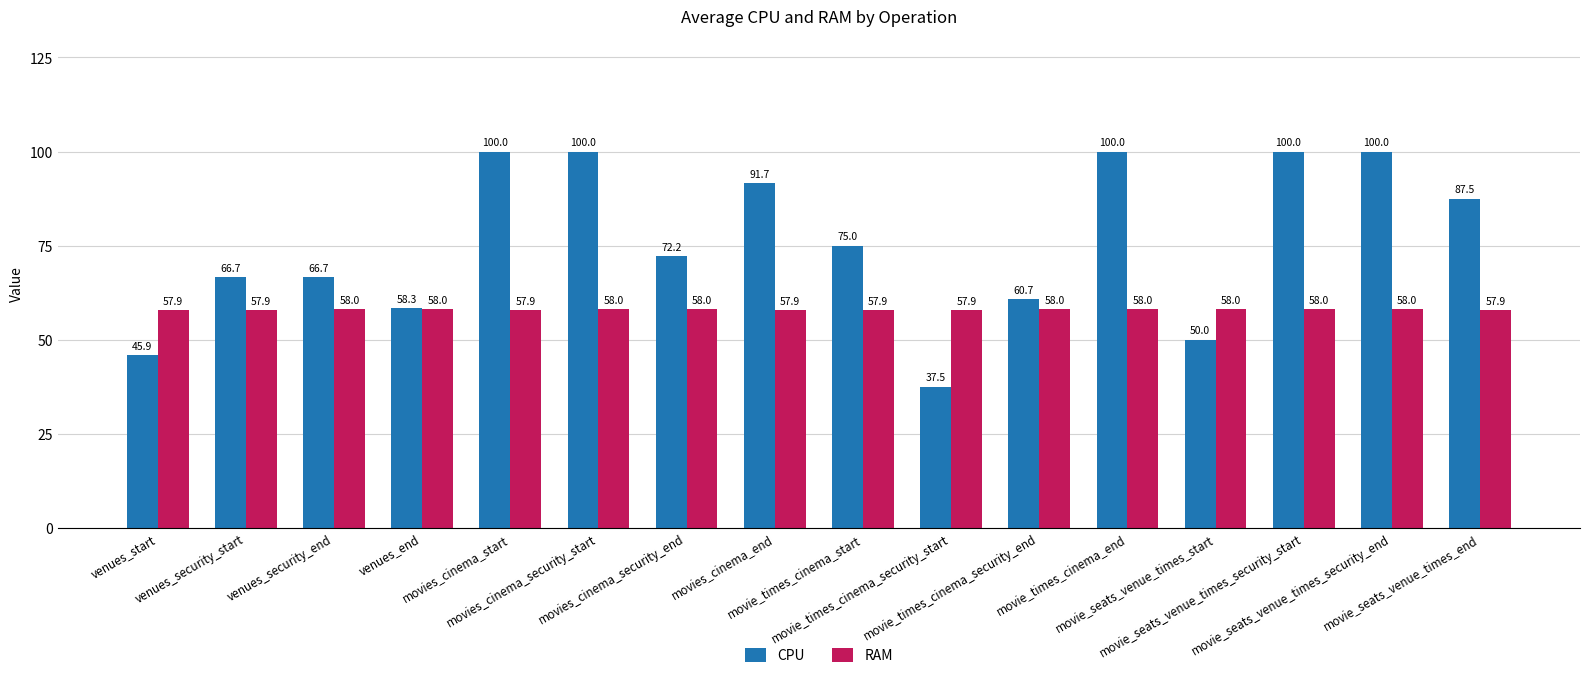

List the series in order of their overall mean, lowest first.

RAM, CPU